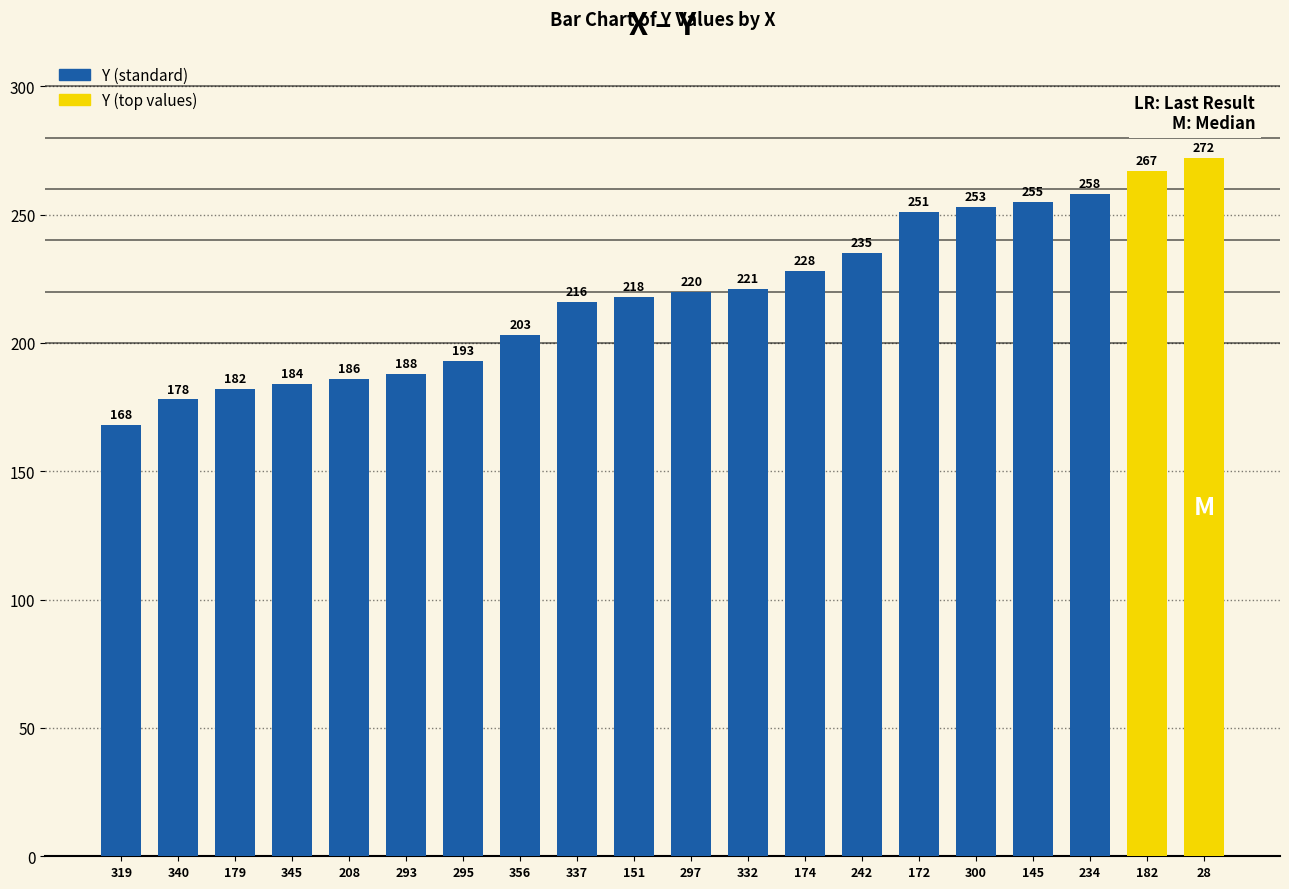

Rank the categories by value from highest to lowest.

28, 182, 234, 145, 300, 172, 242, 174, 332, 297, 151, 337, 356, 295, 293, 208, 345, 179, 340, 319